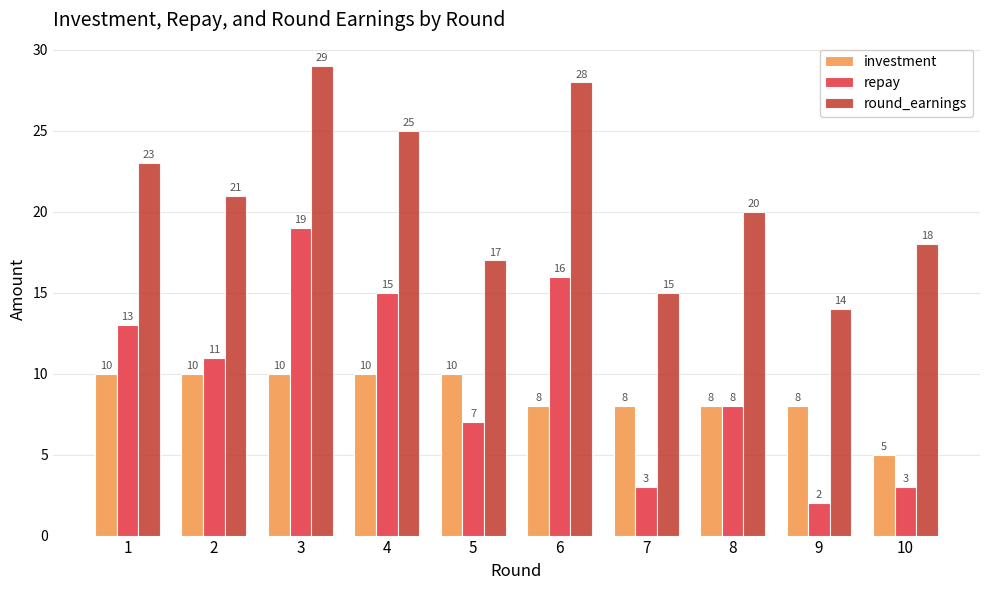

At which category is the sum across all series the highest?

3